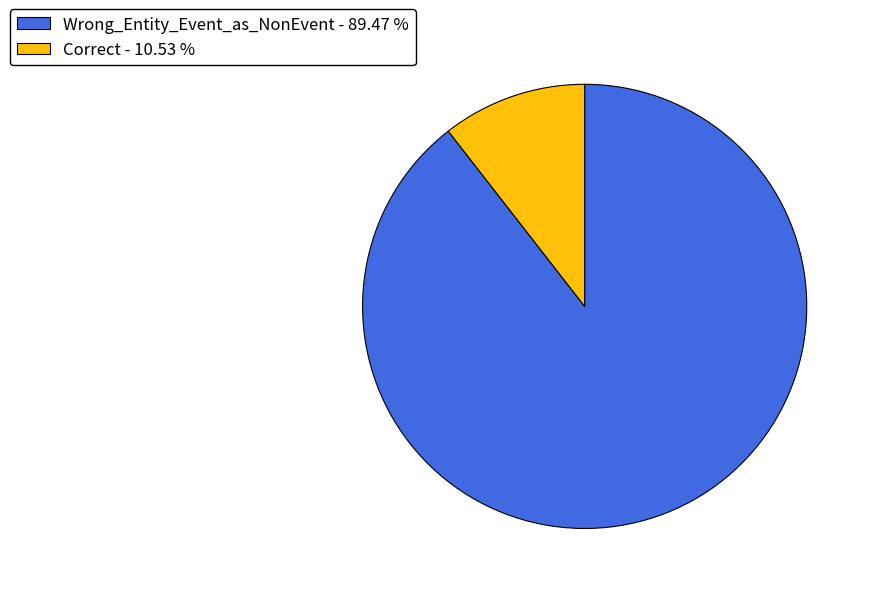

Is the sum of Wrong_Entity_Event_as_NonEvent - 89.47 % and Correct - 10.53 % greater than half?

Yes